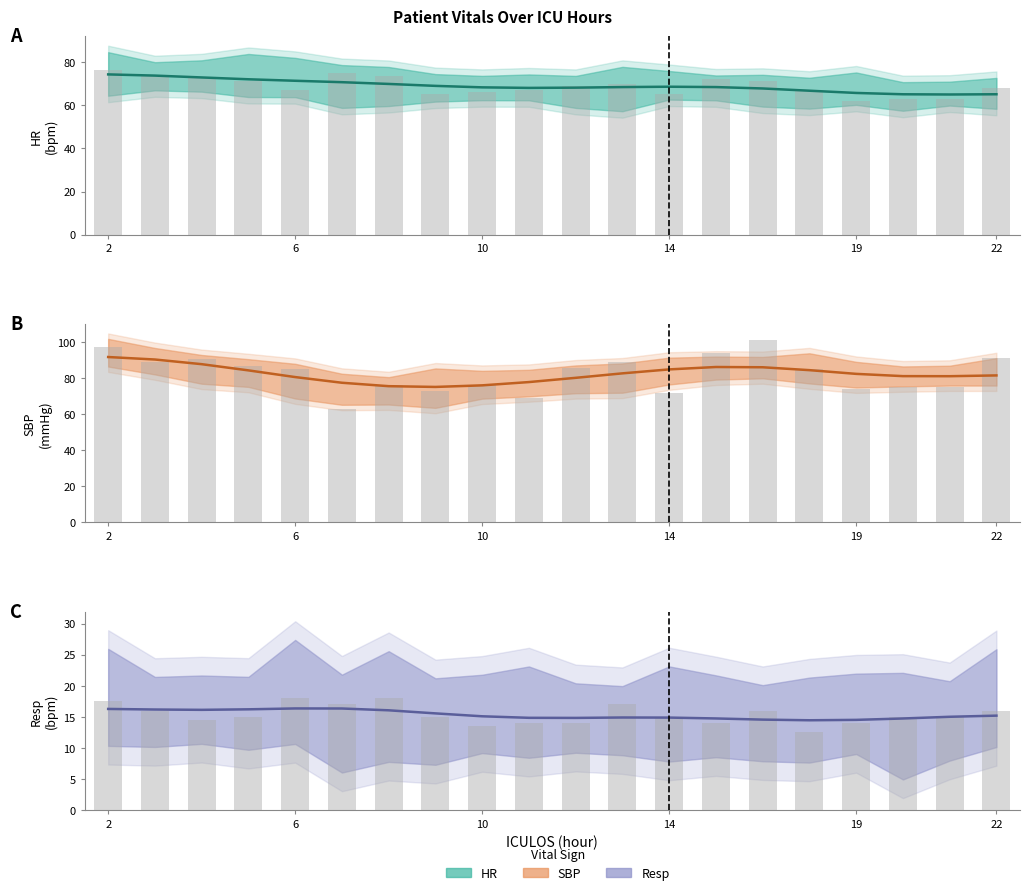

Does the chart contain any negative values?

No